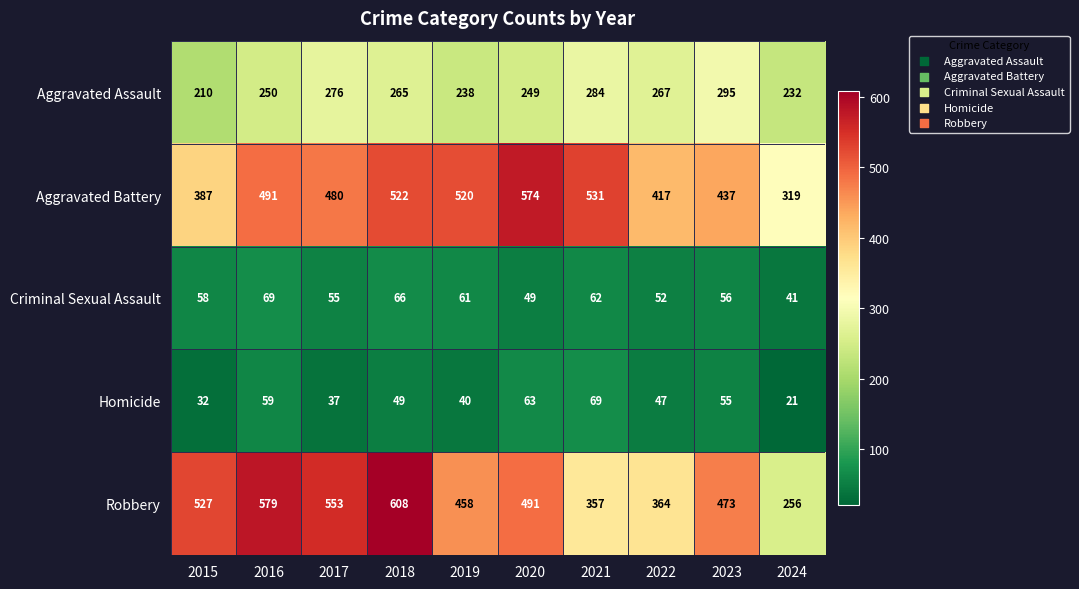

At which category is the sum across all series the highest?

2018